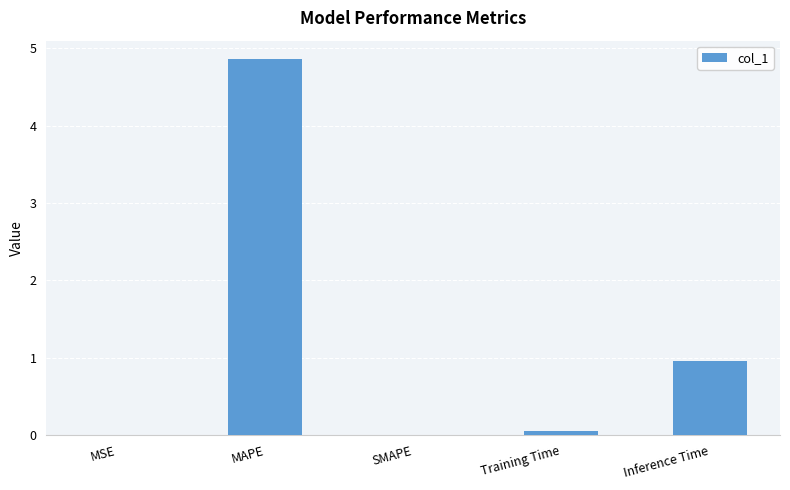

What is the approximate value at Inference Time?

1.0